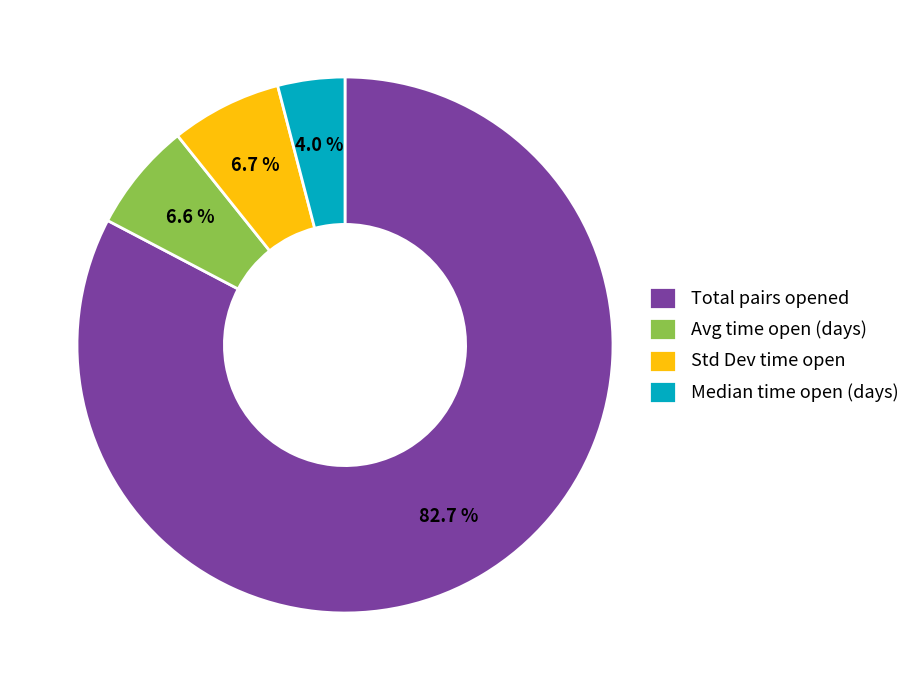

Combined, do Total pairs opened and Avg time open (days) account for over 50%?

Yes